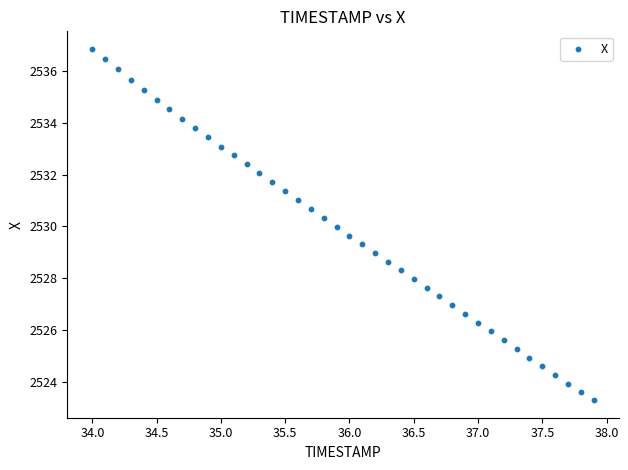

What is the range of X values (max minus min)?

3.9